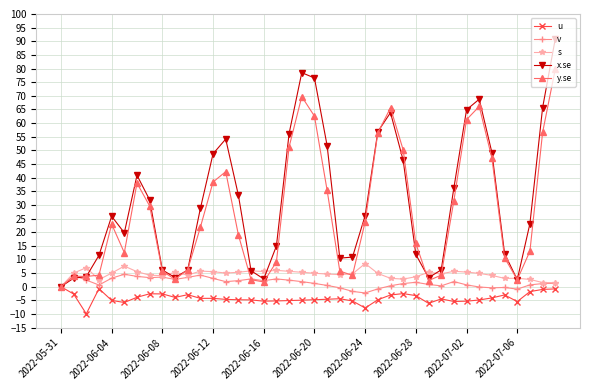

What is the maximum value shown in the chart?

90.9